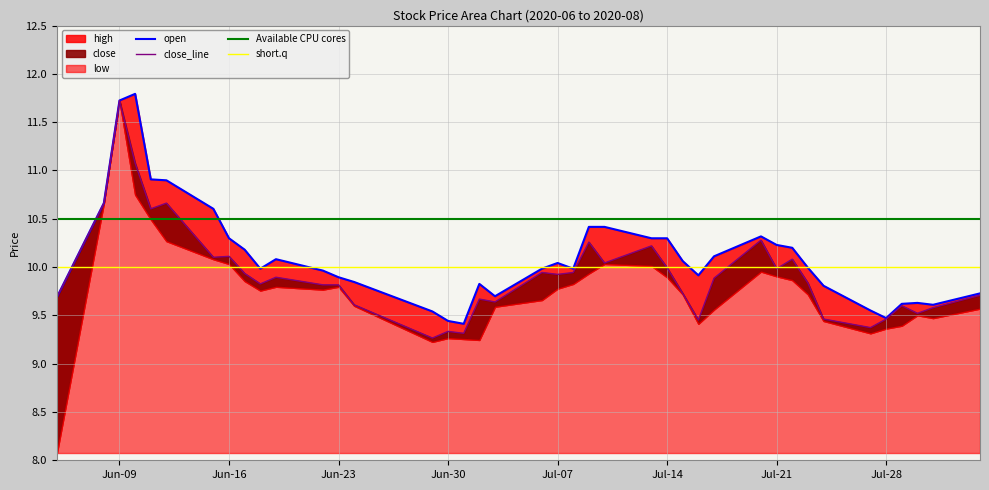

What is the label of the 19th point from the right?

2020-07-08